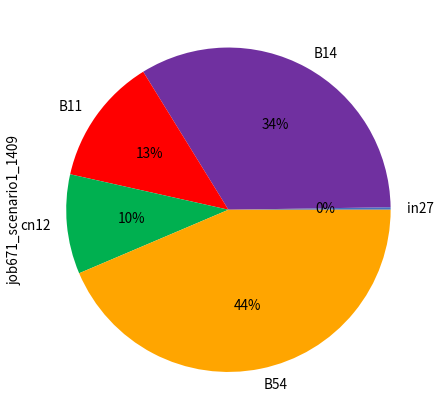

Combined, do cn12 and B54 account for over 50%?

Yes